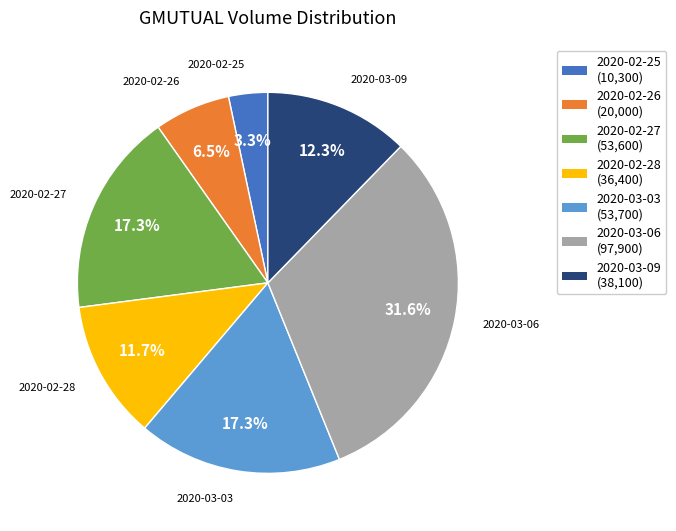

To the nearest percent, what percentage of the pie is 2020-02-27?

17%